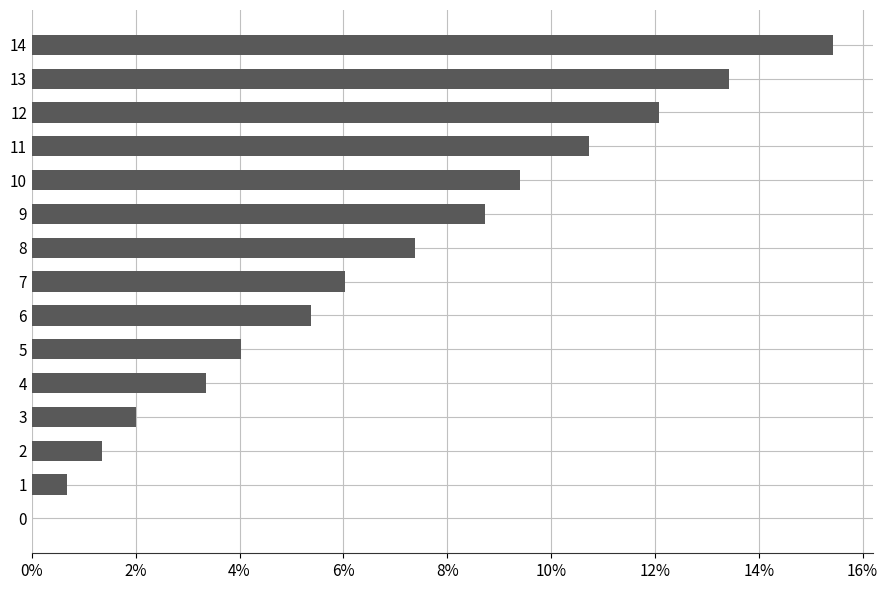

How many series are shown in this chart?

1